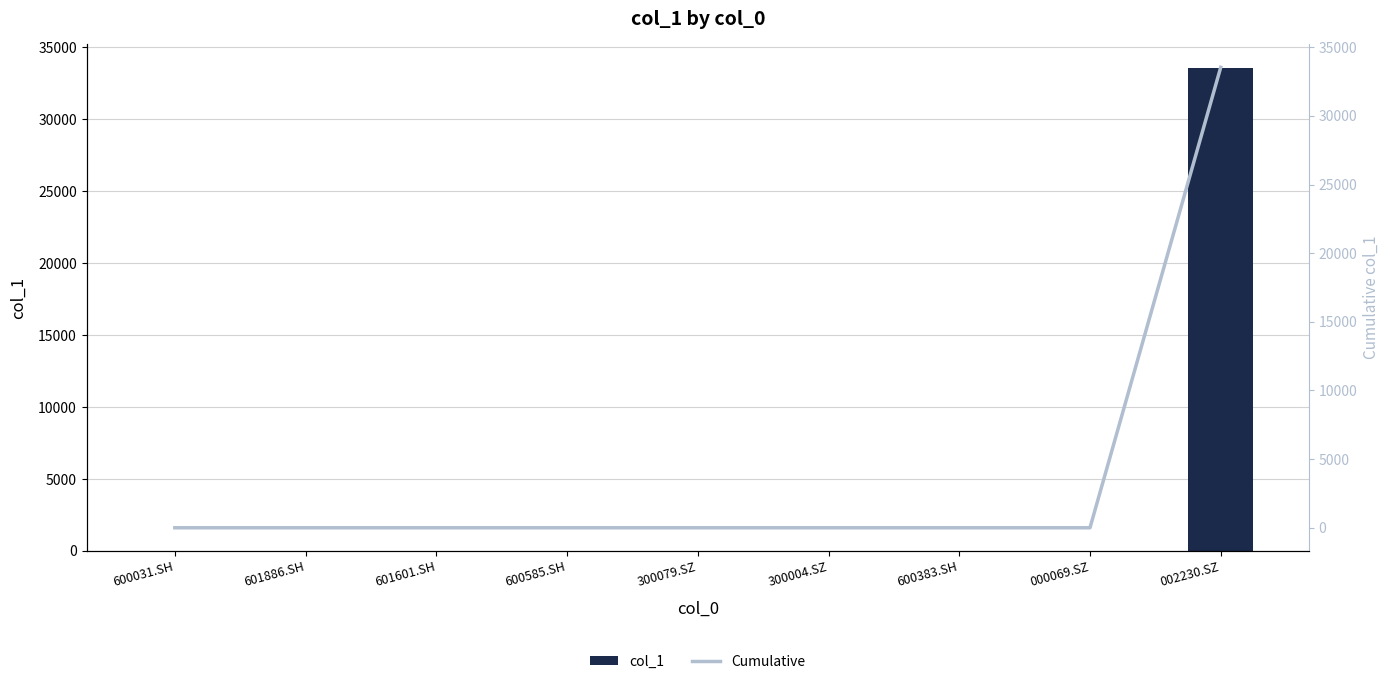

What are all the series names shown in the legend?

col_1, Cumulative